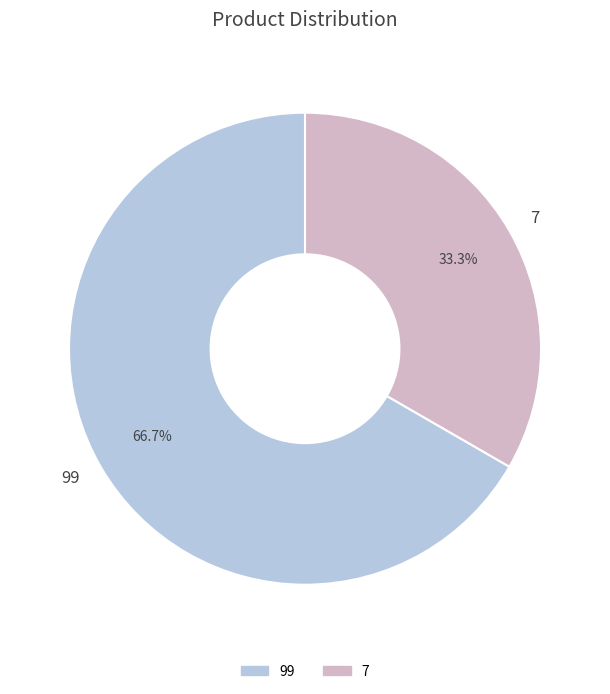

Does any single category account for the majority?

Yes